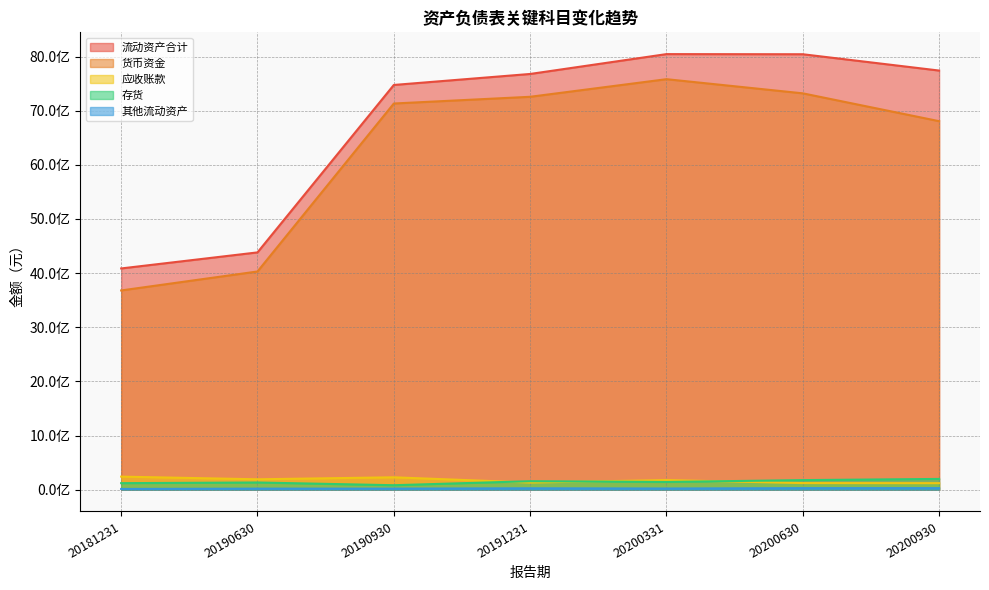

Is the value of 货币资金 at 20200630 greater than the value of 流动资产合计 at 20181231?

Yes